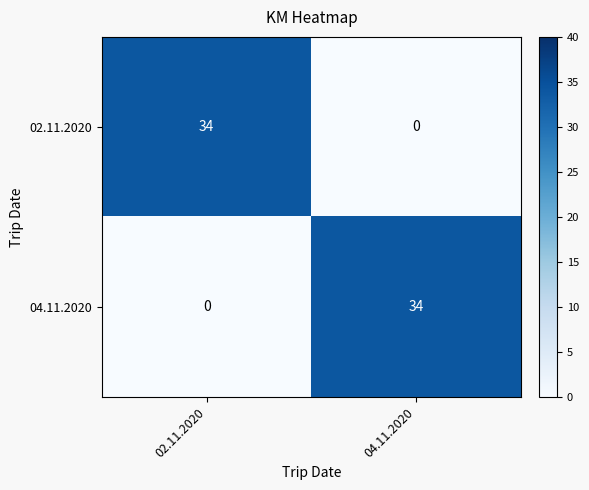

True or false: 02.11.2020 has a value of 0 at 04.11.2020.

True